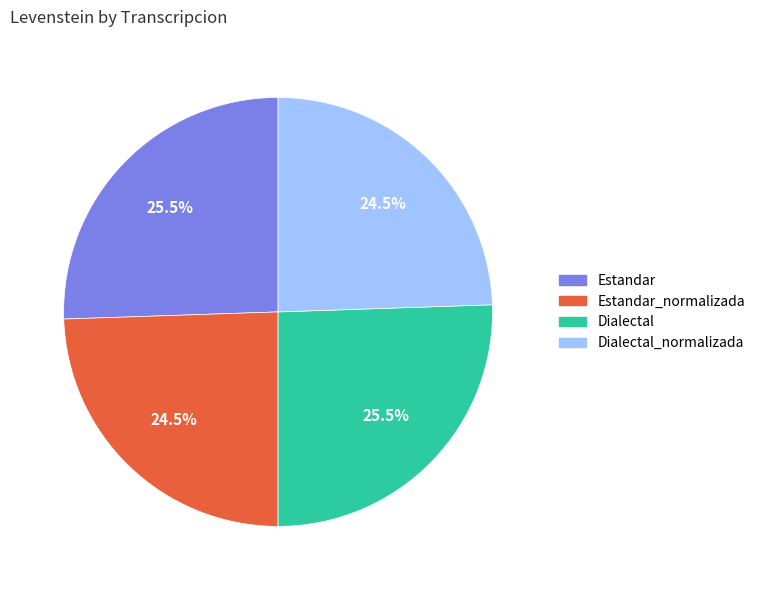

Is there a majority slice in this chart?

No